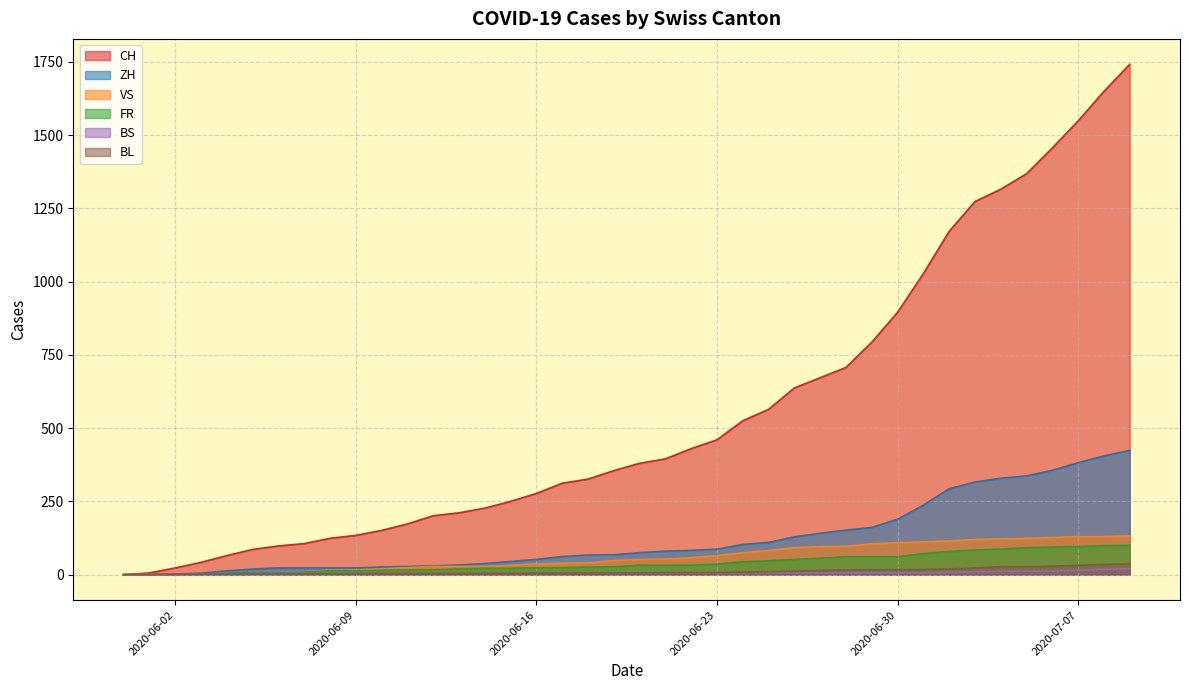

How many data points in CH are less than 380?

20